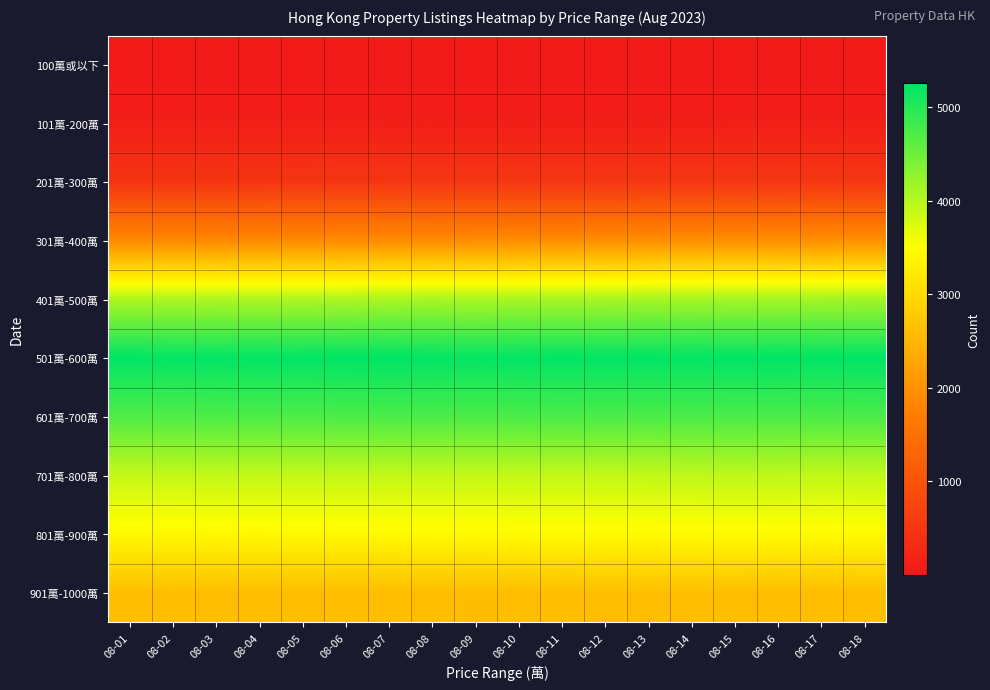

Reading left to right, what are all the values shown in this chart?

100萬或以下: 08-01=5	08-02=5	08-03=5	08-04=5	08-05=5	08-06=5	08-07=4	08-08=4	08-09=4	08-10=4	08-11=4	08-12=4	08-13=3	08-14=3	08-15=3	08-16=3	08-17=3	08-18=3
101萬-200萬: 08-01=100	08-02=99	08-03=99	08-04=99	08-05=98	08-06=99	08-07=97	08-08=97	08-09=96	08-10=96	08-11=96	08-12=96	08-13=96	08-14=96	08-15=97	08-16=97	08-17=99	08-18=99
201萬-300萬: 08-01=484	08-02=484	08-03=485	08-04=486	08-05=494	08-06=495	08-07=496	08-08=498	08-09=499	08-10=499	08-11=496	08-12=498	08-13=502	08-14=504	08-15=502	08-16=503	08-17=506	08-18=507
301萬-400萬: 08-01=1896	08-02=1895	08-03=1893	08-04=1898	08-05=1907	08-06=1921	08-07=1933	08-08=1934	08-09=1939	08-10=1953	08-11=1955	08-12=1961	08-13=1970	08-14=1974	08-15=1974	08-16=1975	08-17=1985	08-18=1992
401萬-500萬: 08-01=4045	08-02=4052	08-03=4053	08-04=4056	08-05=4049	08-06=4057	08-07=4076	08-08=4084	08-09=4079	08-10=4088	08-11=4087	08-12=4087	08-13=4108	08-14=4107	08-15=4120	08-16=4117	08-17=4124	08-18=4130
501萬-600萬: 08-01=5246	08-02=5228	08-03=5225	08-04=5234	08-05=5241	08-06=5248	08-07=5252	08-08=5235	08-09=5221	08-10=5238	08-11=5242	08-12=5239	08-13=5241	08-14=5232	08-15=5243	08-16=5248	08-17=5242	08-18=5249
601萬-700萬: 08-01=4706	08-02=4706	08-03=4722	08-04=4722	08-05=4715	08-06=4727	08-07=4735	08-08=4739	08-09=4730	08-10=4734	08-11=4738	08-12=4736	08-13=4730	08-14=4741	08-15=4737	08-16=4739	08-17=4729	08-18=4734
701萬-800萬: 08-01=3898	08-02=3909	08-03=3921	08-04=3919	08-05=3913	08-06=3911	08-07=3913	08-08=3908	08-09=3905	08-10=3916	08-11=3918	08-12=3914	08-13=3925	08-14=3933	08-15=3947	08-16=3939	08-17=3924	08-18=3930
801萬-900萬: 08-01=3427	08-02=3413	08-03=3418	08-04=3417	08-05=3424	08-06=3424	08-07=3433	08-08=3438	08-09=3438	08-10=3442	08-11=3446	08-12=3444	08-13=3437	08-14=3444	08-15=3442	08-16=3446	08-17=3445	08-18=3451
901萬-1000萬: 08-01=2623	08-02=2627	08-03=2619	08-04=2617	08-05=2615	08-06=2613	08-07=2614	08-08=2613	08-09=2604	08-10=2608	08-11=2618	08-12=2633	08-13=2634	08-14=2627	08-15=2624	08-16=2620	08-17=2616	08-18=2620